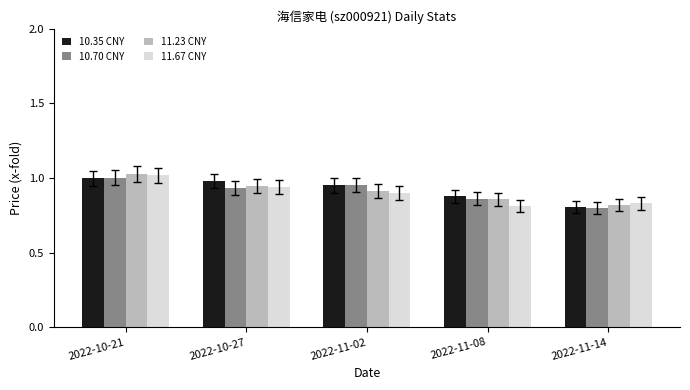

Count the number of data series in this chart.

4